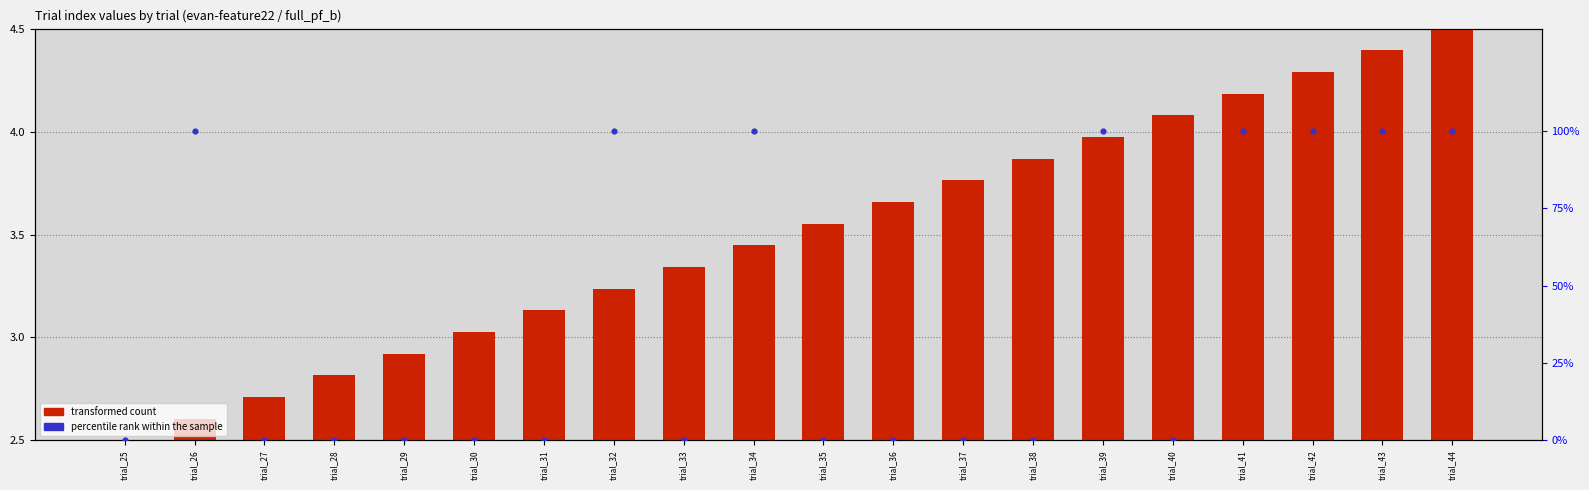

At how many categories does at least one series exceed 56?

8